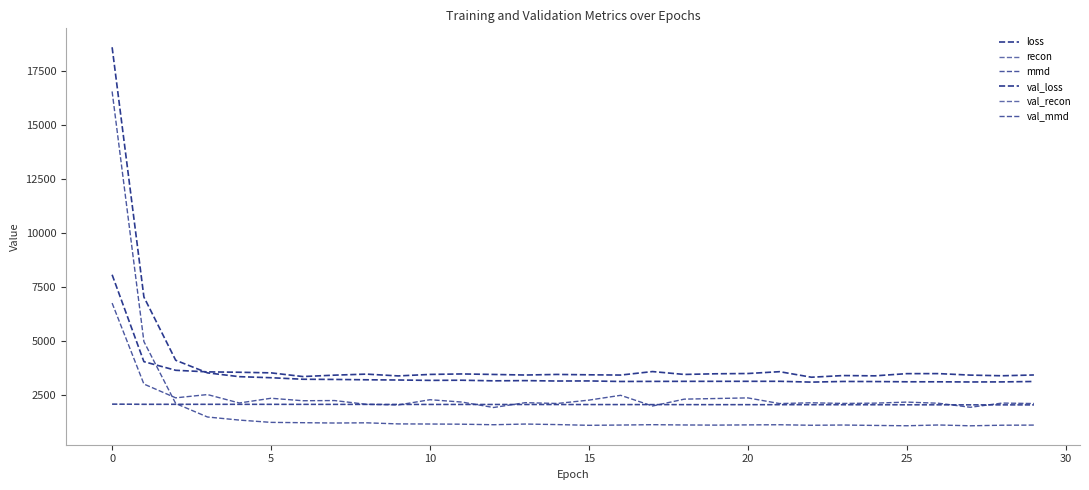

Does the chart display data point markers on the line(s)?

No